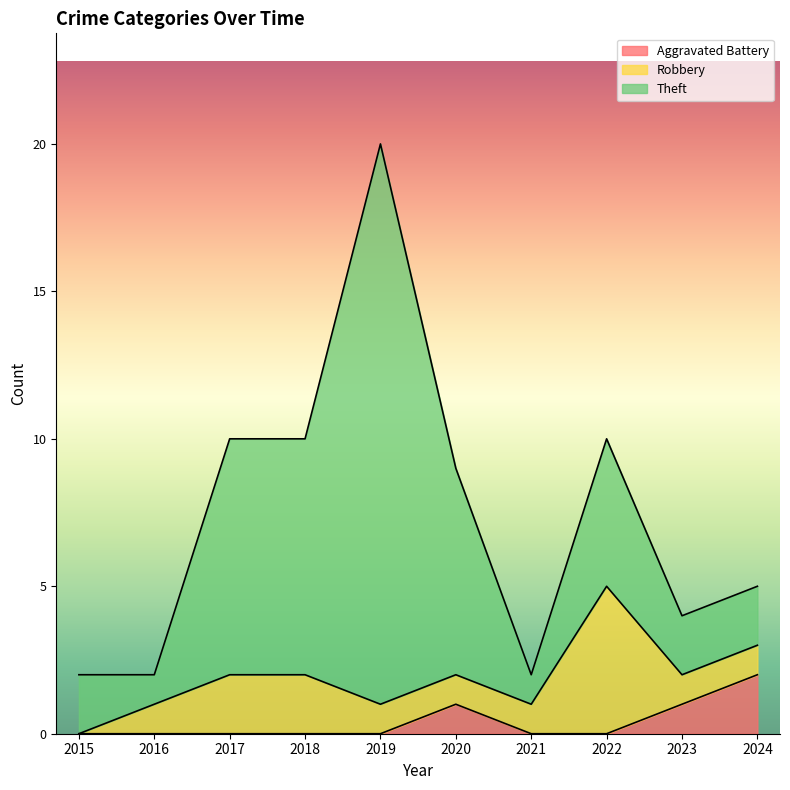

How many interior local peaks does the Robbery series have?

1